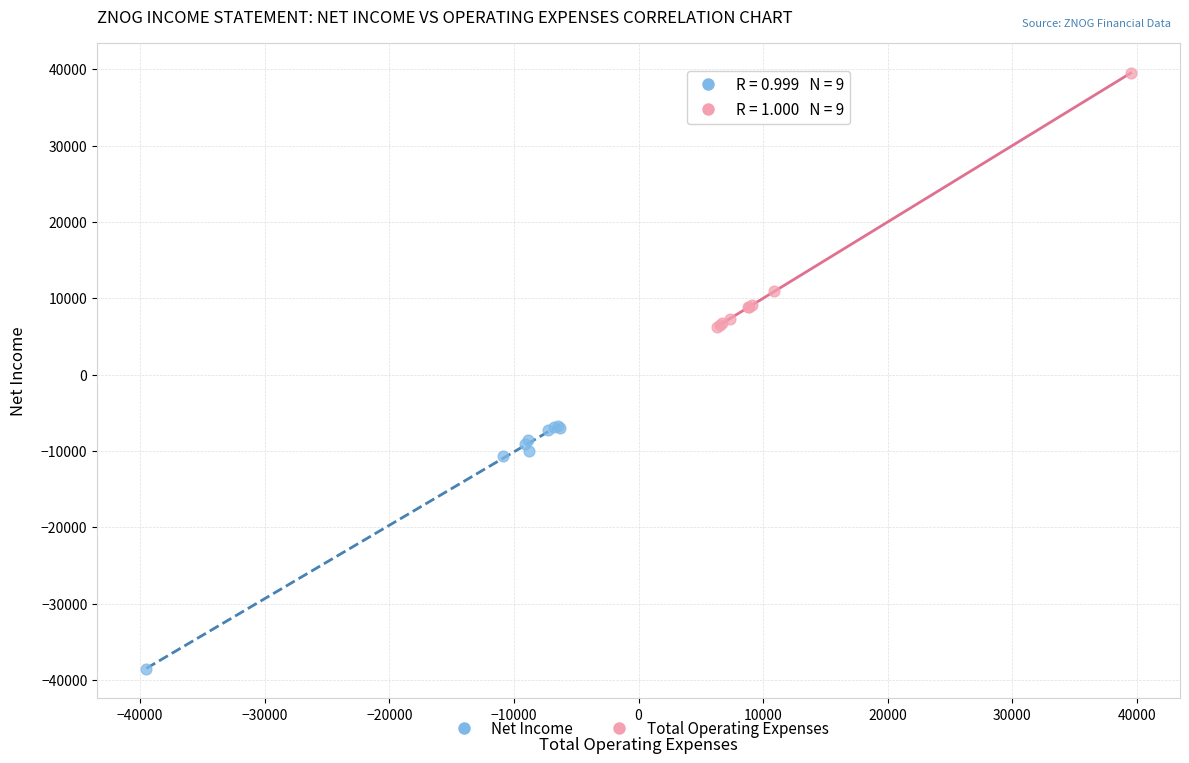

What are all the series names shown in the legend?

Net Income, Total Operating Expenses